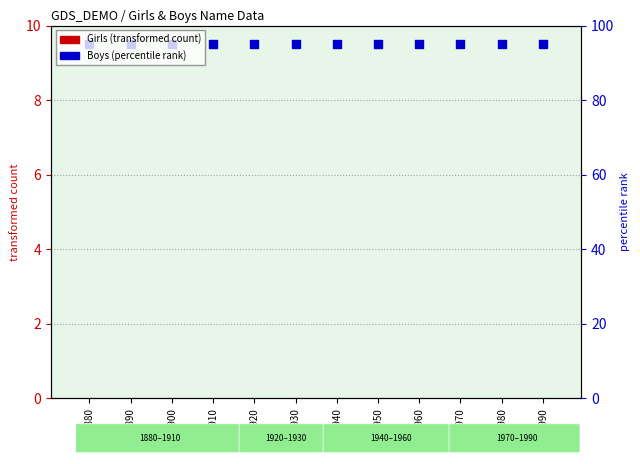

Is the value of percentile rank within the sample at 1900 greater than the value of Boys at 1960?

Yes